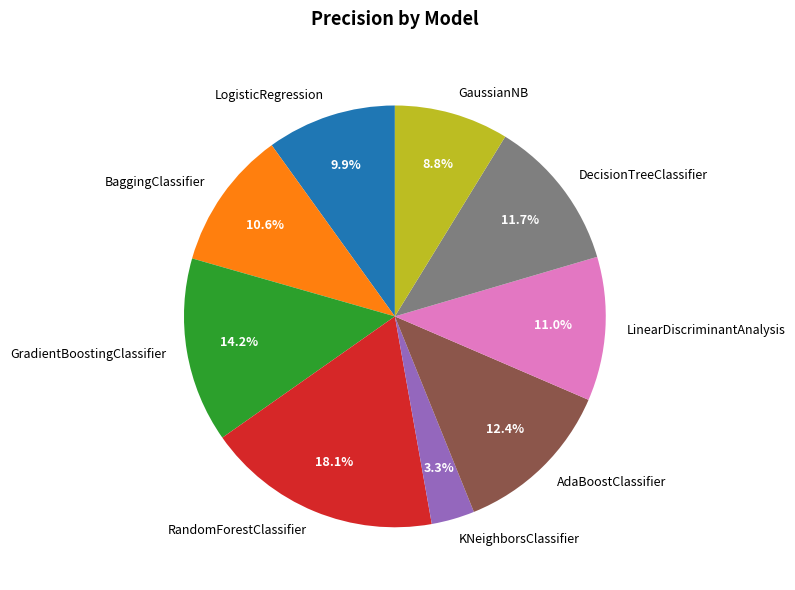

What is the total percentage of LogisticRegression and AdaBoostClassifier?

22.3%